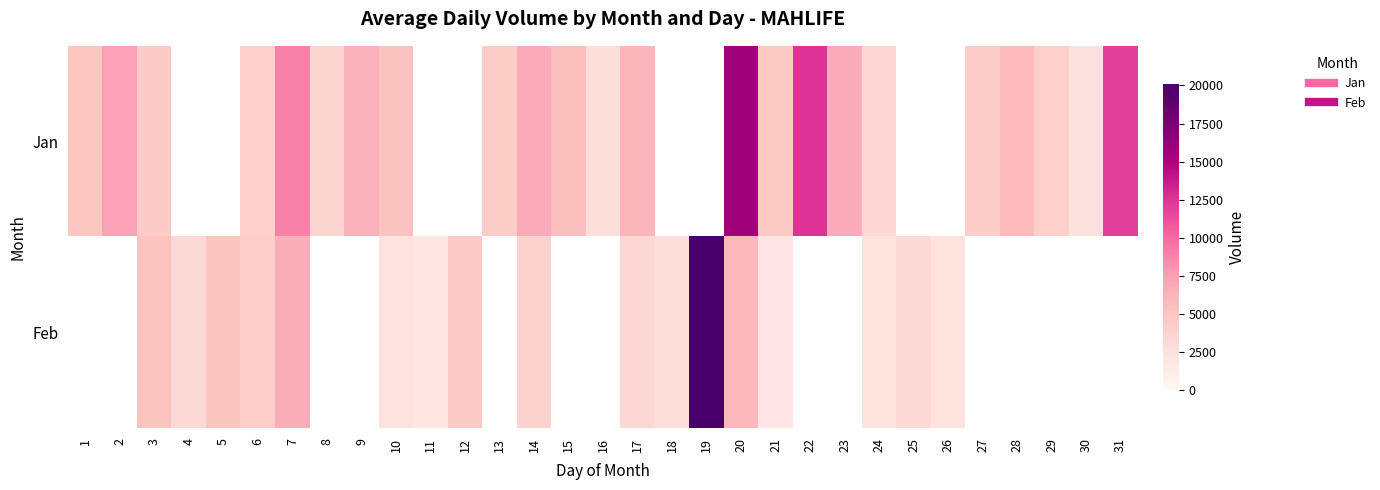

How many distinct data groups are displayed?

2